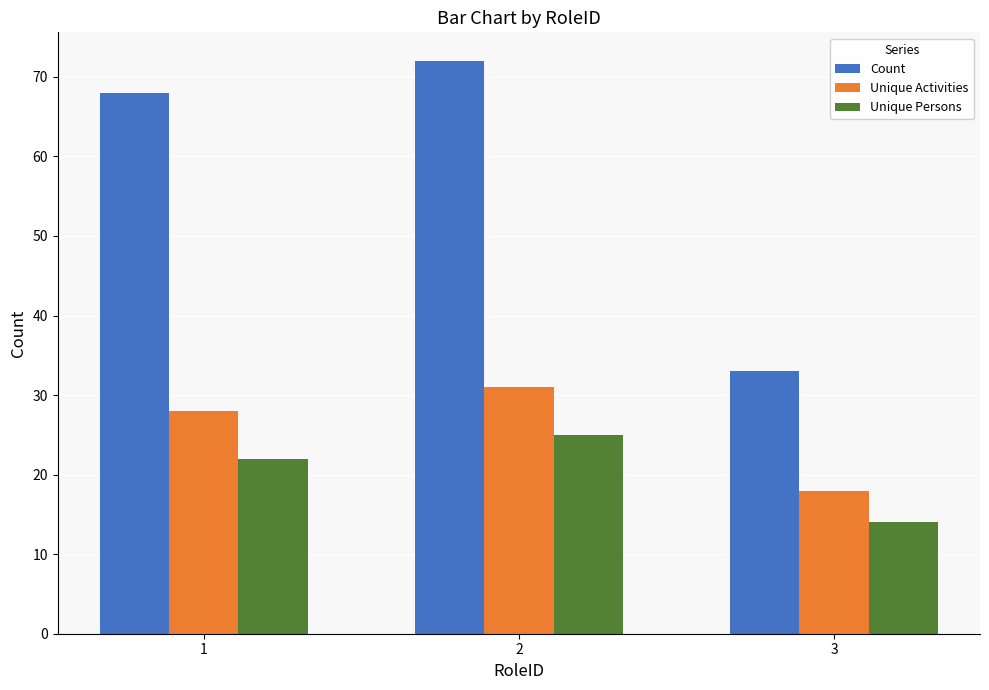

What are all the series names shown in the legend?

Count, Unique Activities, Unique Persons